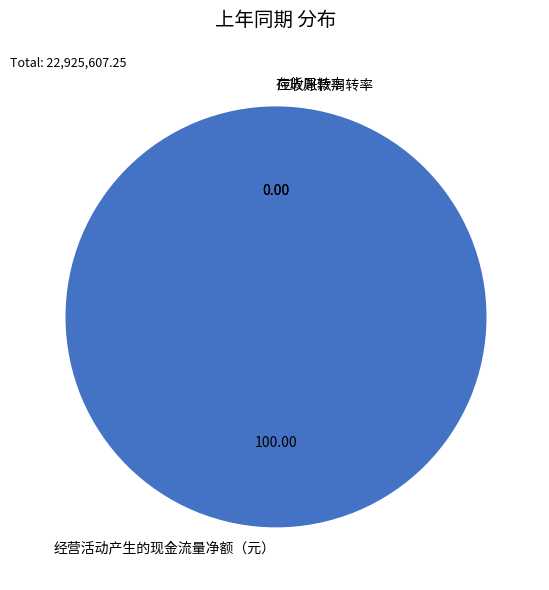

Does 经营活动产生的现金流量净额（元） represent more than half of the total?

Yes